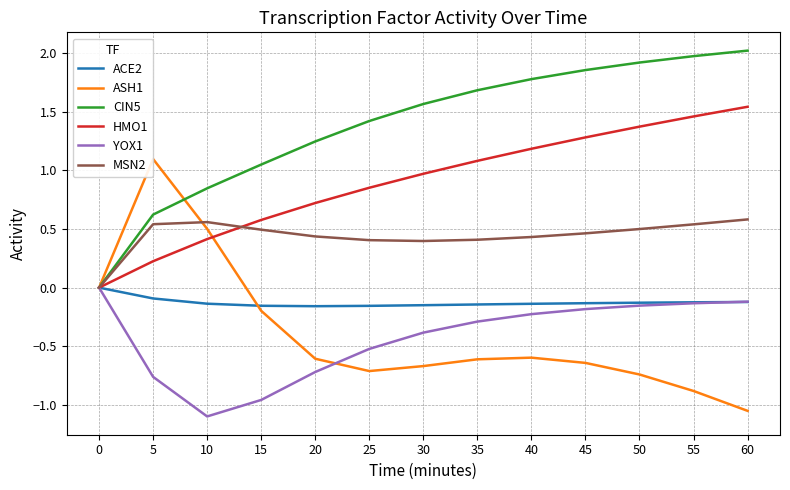

What is the approximate value of CIN5 at 30?

1.6